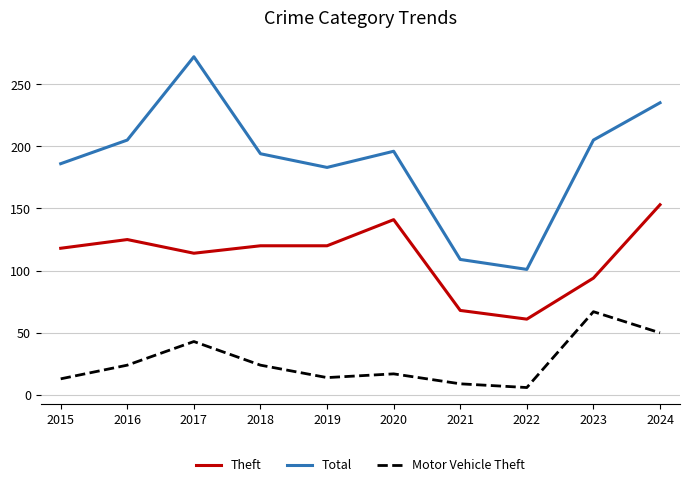

What are all the series names shown in the legend?

Theft, Total, Motor Vehicle Theft